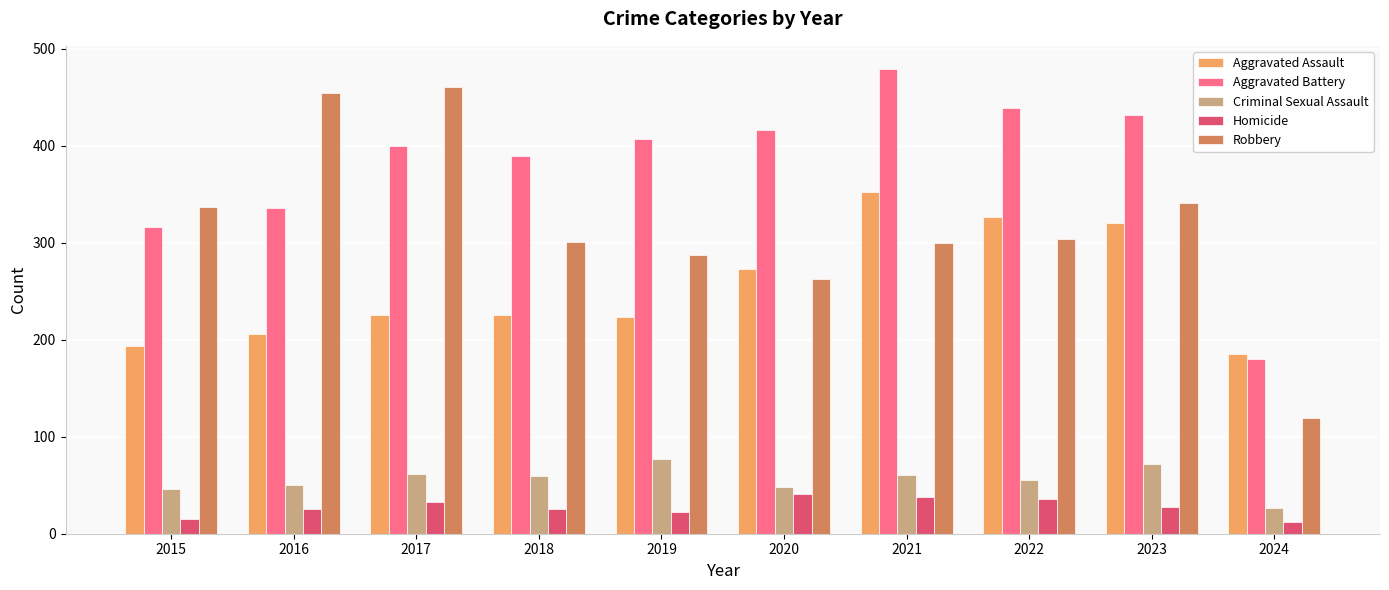

Is the value of Criminal Sexual Assault at 2021 greater than the value of Aggravated Battery at 2017?

No